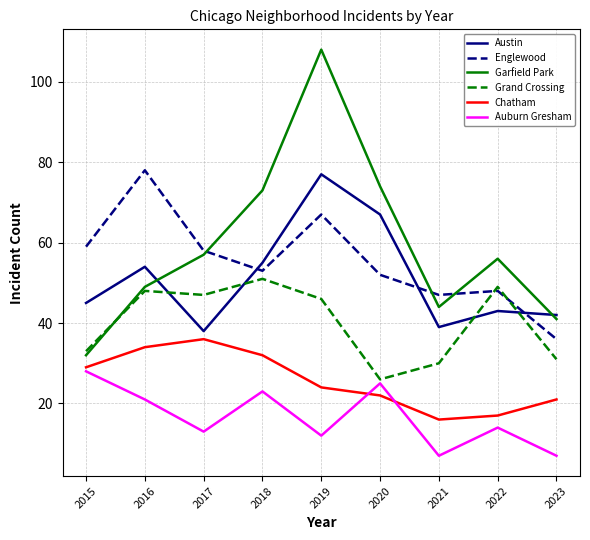

What is the maximum value for Garfield Park?

108